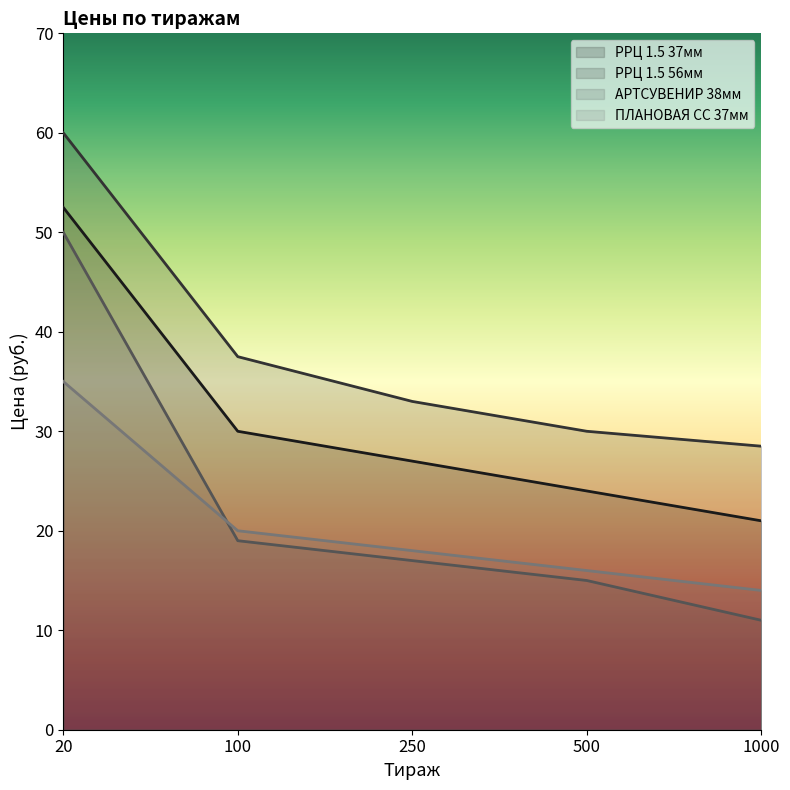

True or false: РРЦ 1.5 37мм has more than 2 interior local peaks.

False